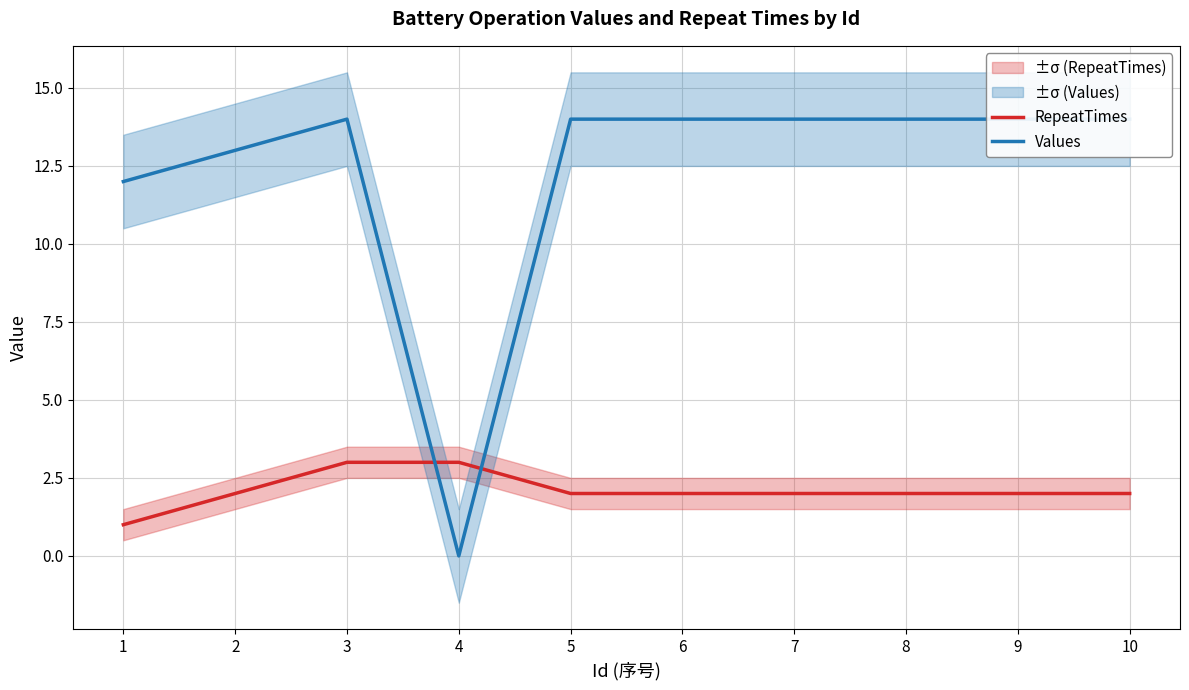

Reading left to right, list all the values displayed in this chart.

RepeatTimes: 1	2	3	3	2	2	2	2	2	2
Values: 12	13	14	0	14	14	14	14	14	14